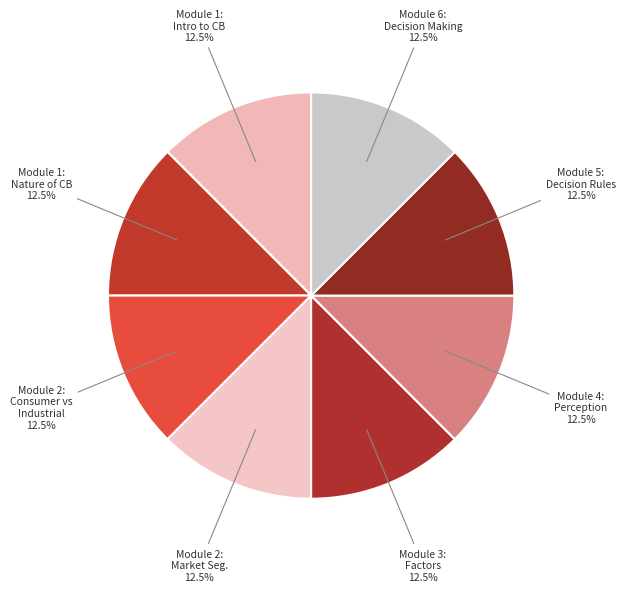

Approximately how many times larger is the value at Module 1: Nature of CB compared to Module 2: Consumer vs Industrial?

1.0